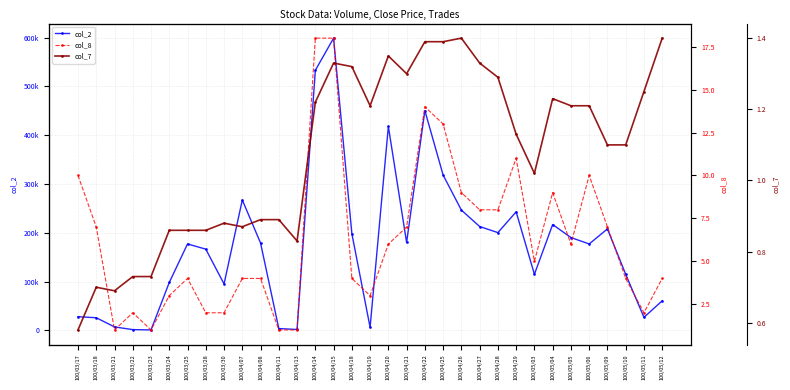

How many interior local peaks does the col_8 series have?

6